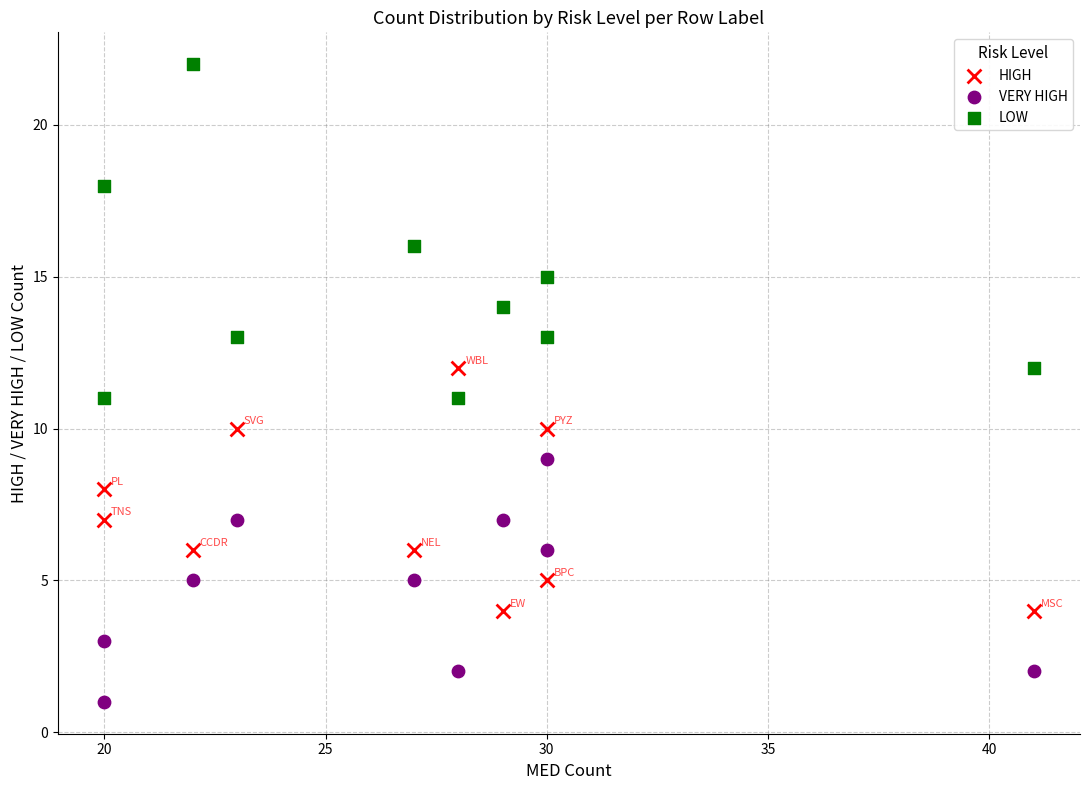

Which series contains the lowest Y value?

VERY HIGH